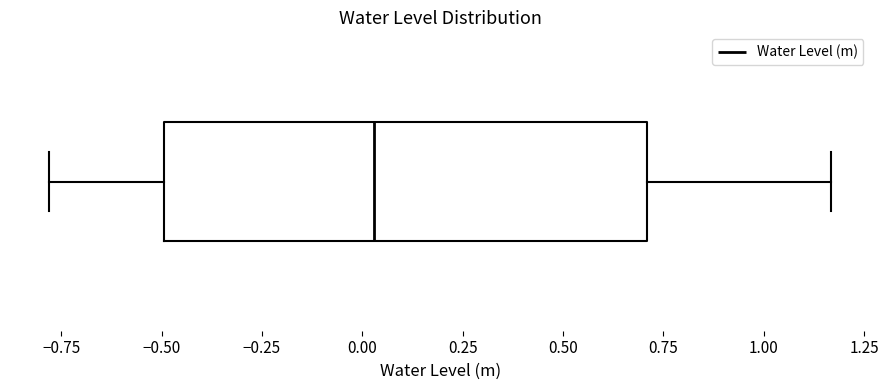

Read this box plot against the x-axis: the position of the median line, the range covered by the box, and the ends of both whiskers. The values are not printed on the chart, so give them approximately, as read against the axis.

median 0.05, box -0.50 to 0.70, whiskers -0.80 to 1.15